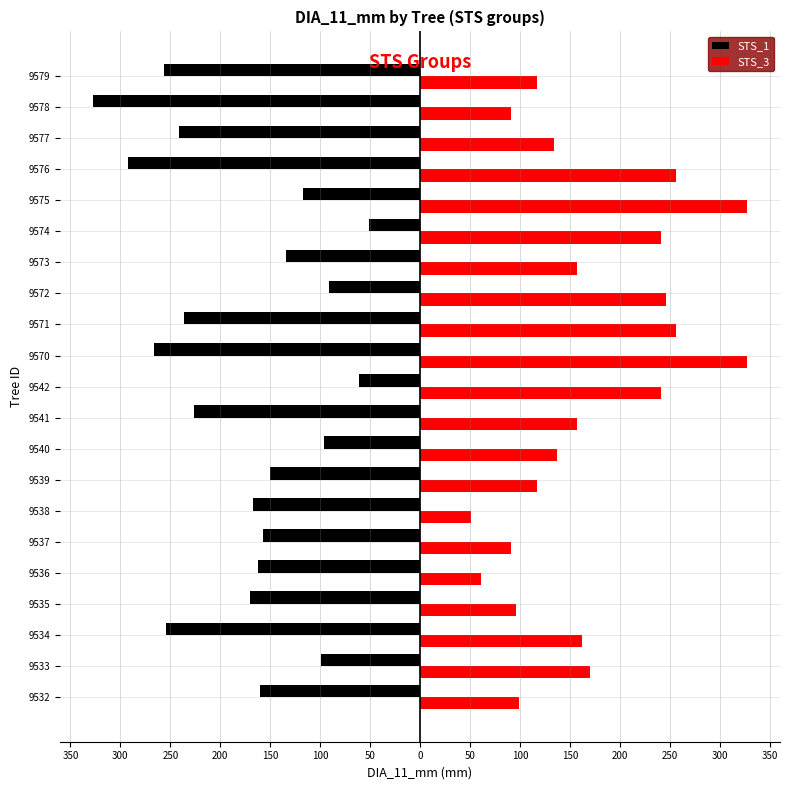

What are all the series names shown in the legend?

STS_1, STS_3